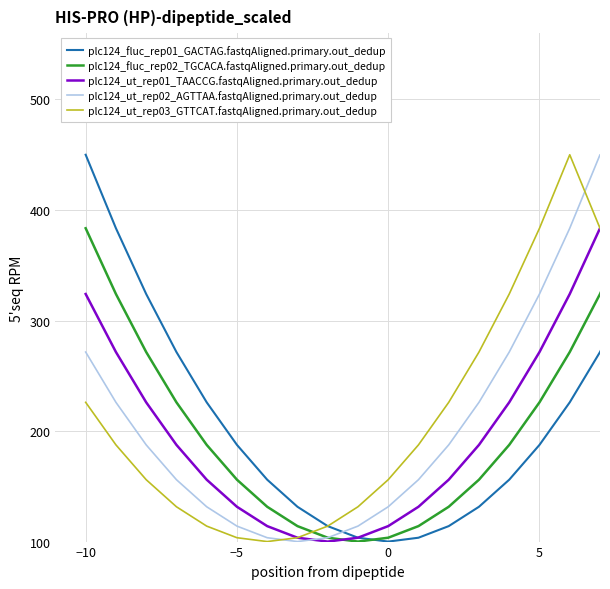

After their last crossing, which series has the higher values: plc124_ut_rep03_GTTCAT.fastqAligned.primary.out_dedup or plc124_fluc_rep02_TGCACA.fastqAligned.primary.out_dedup?

plc124_fluc_rep02_TGCACA.fastqAligned.primary.out_dedup